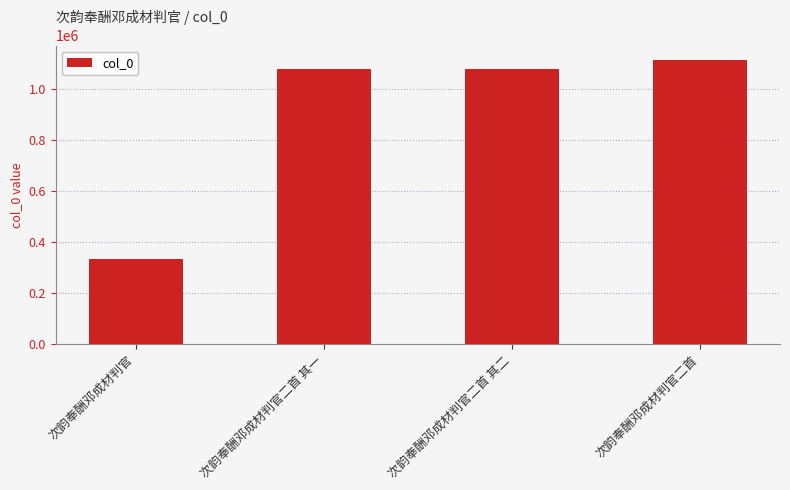

True or false: the data shows 614992 at 次韵奉酬邓成材判官二首 其一.

False